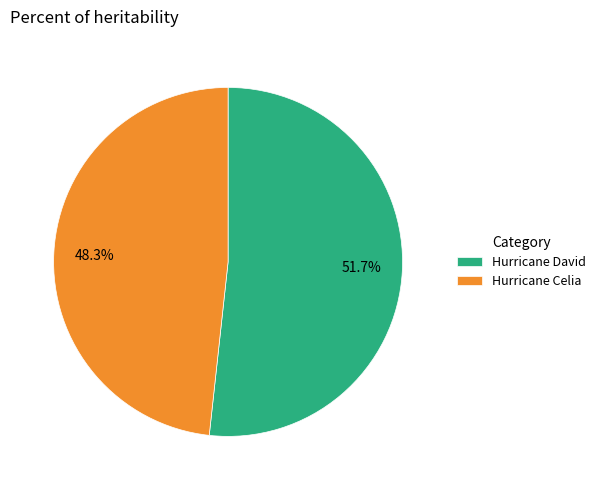

How many slices are in this pie chart?

2